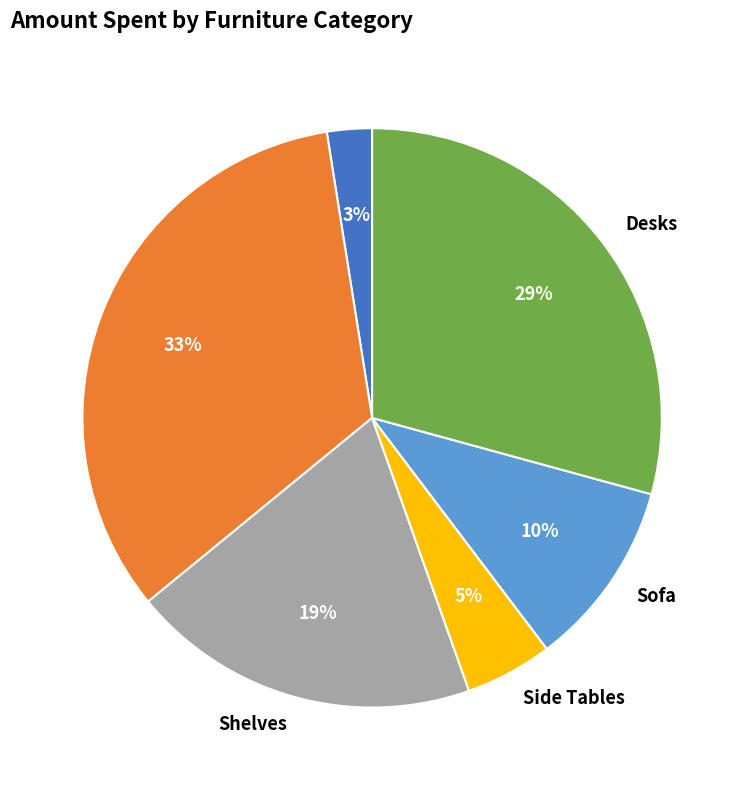

To the nearest percent, what is the average slice percentage?

17%